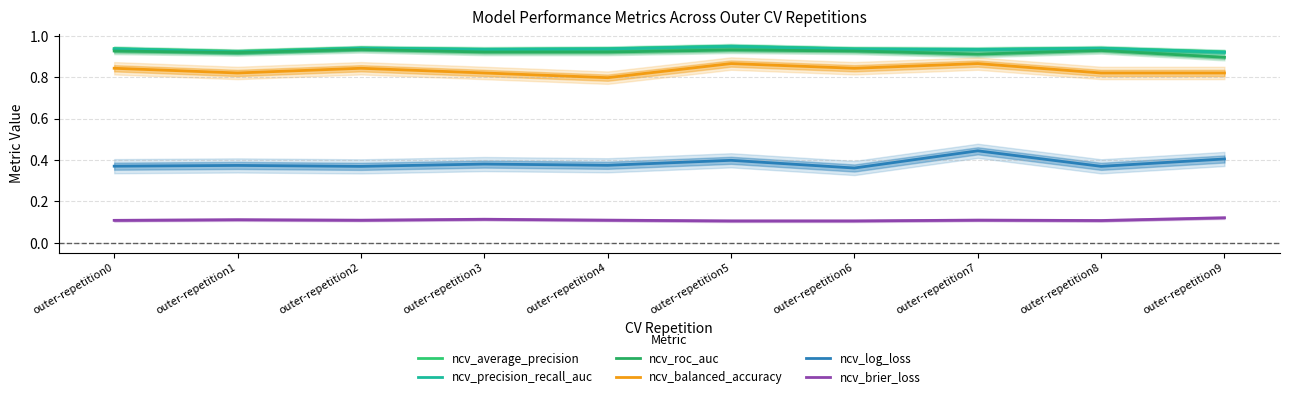

The value of ncv_balanced_accuracy at outer-repetition4 is 0.6. True or false?

False